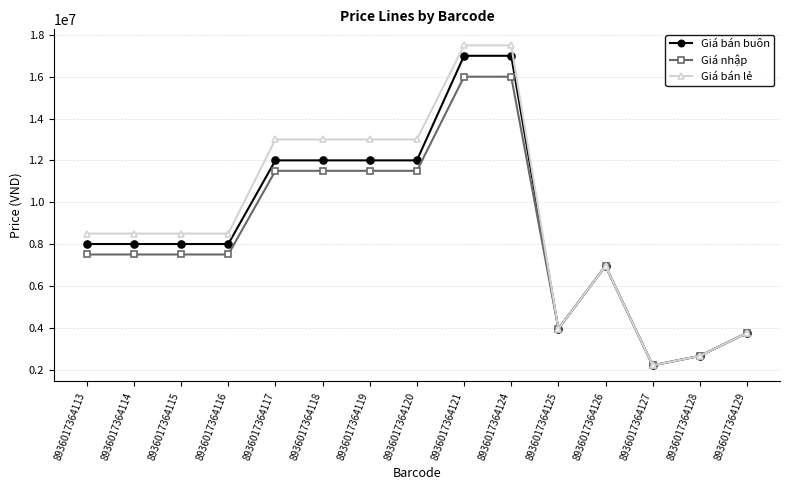

What is the sum of all Giá bán buôn values?

133500000